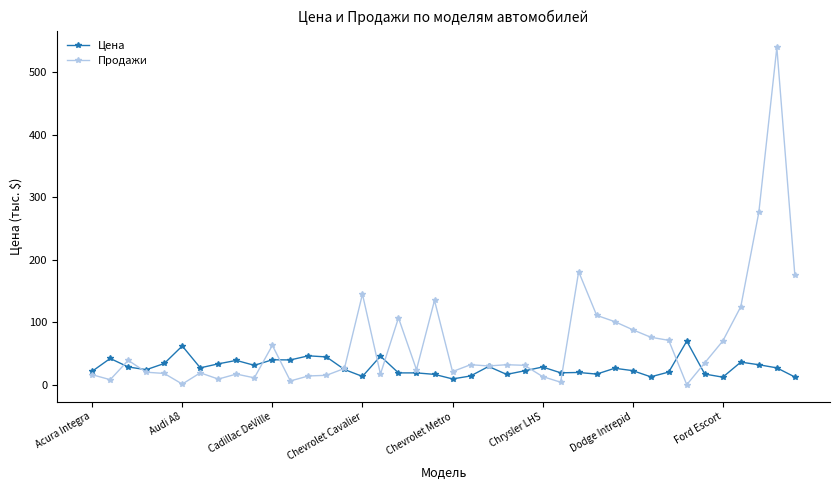

True or false: Цена has more than 1 points higher than both neighbors.

True